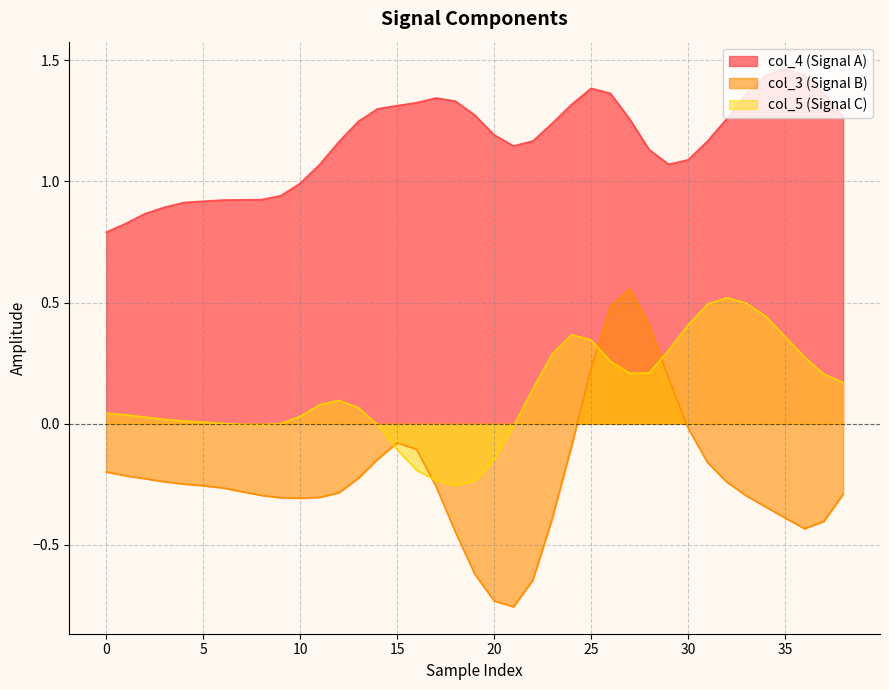

Which series has the largest range (max minus min)?

col_3 (Signal B)